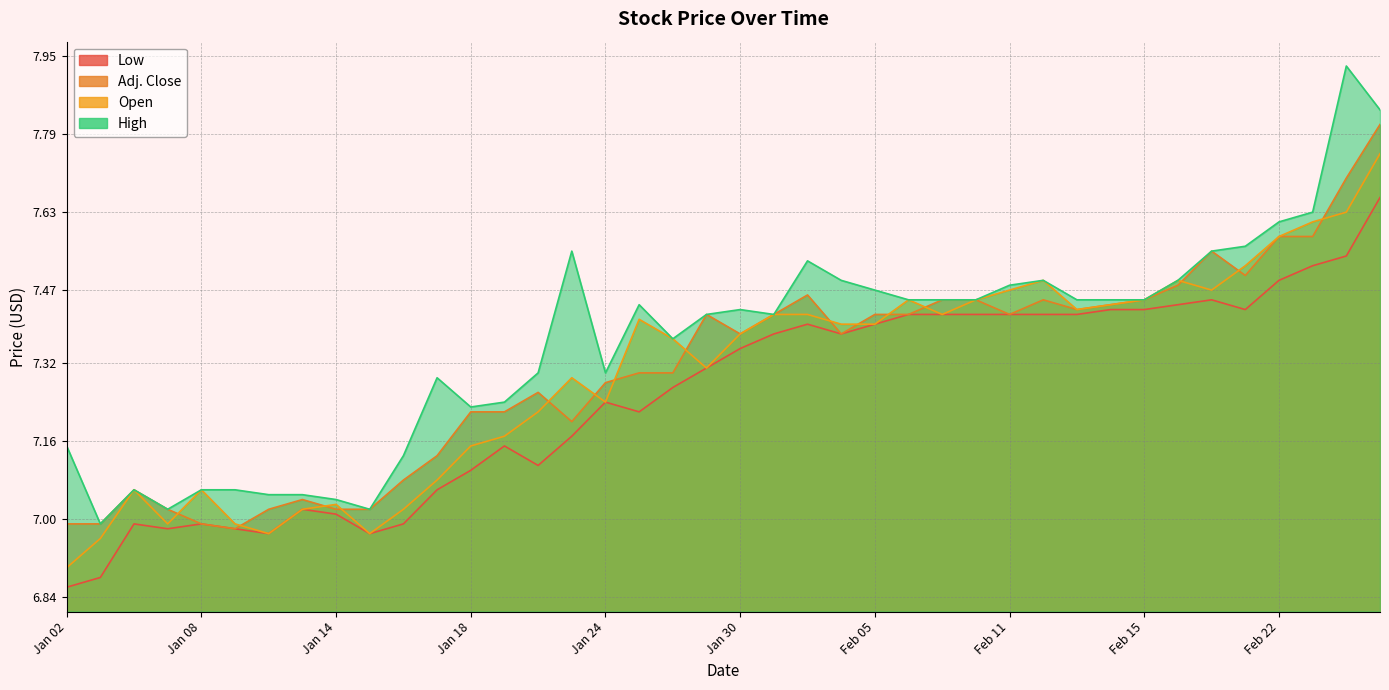

Between Feb 19 and Jan 23, which is larger?

Feb 19